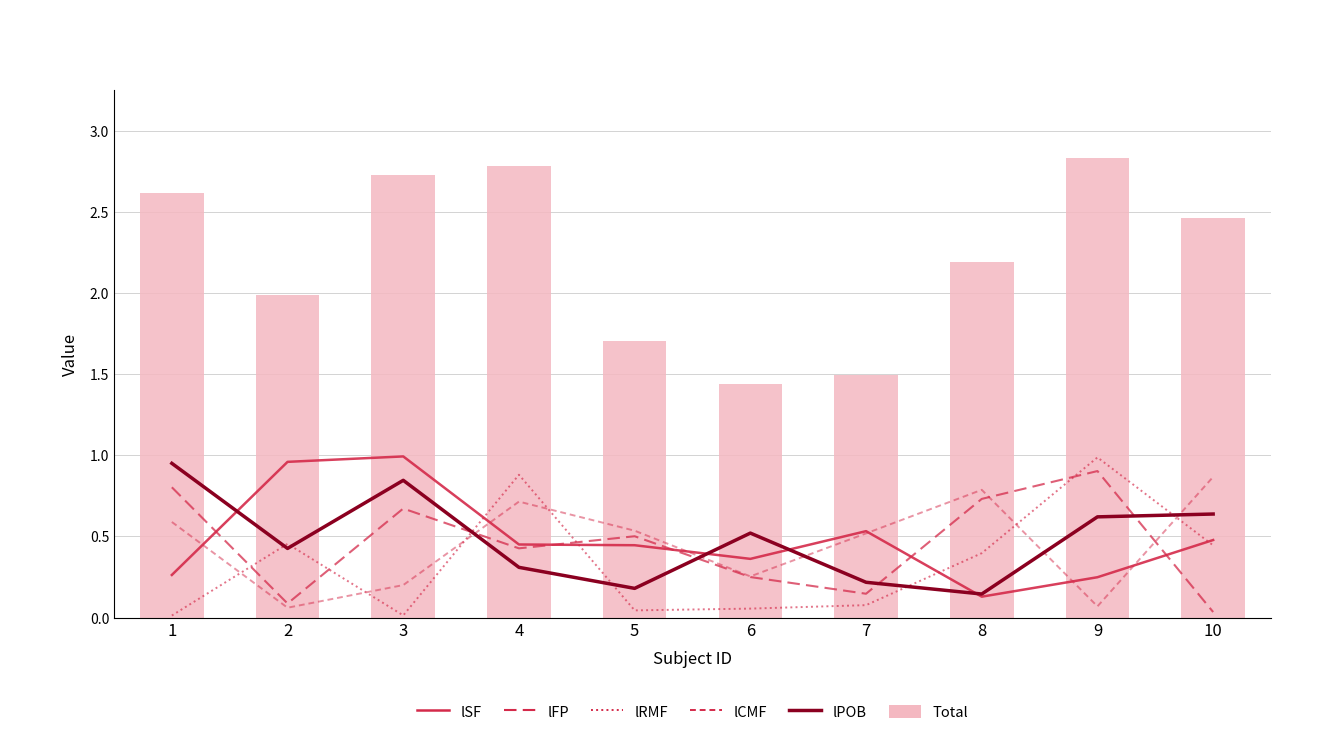

Count the number of categories in the chart.

10